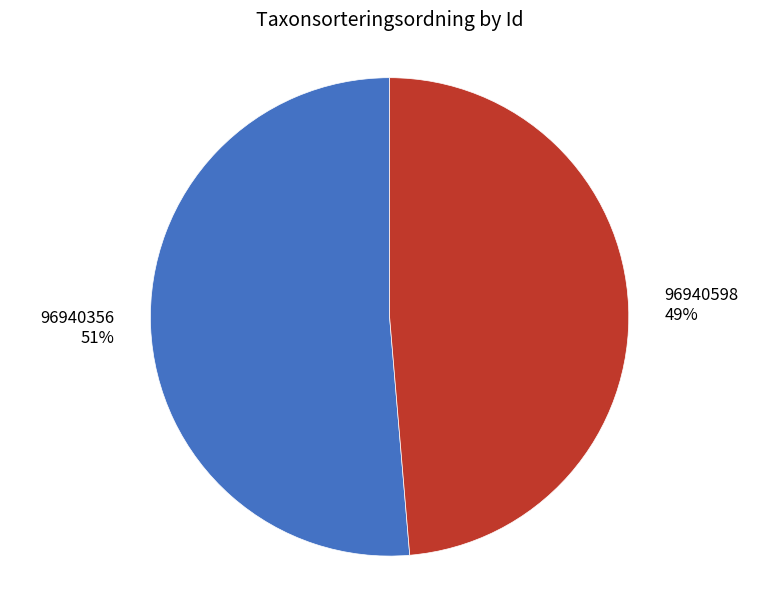

Which has a higher value, 96940356 or 96940598?

96940356